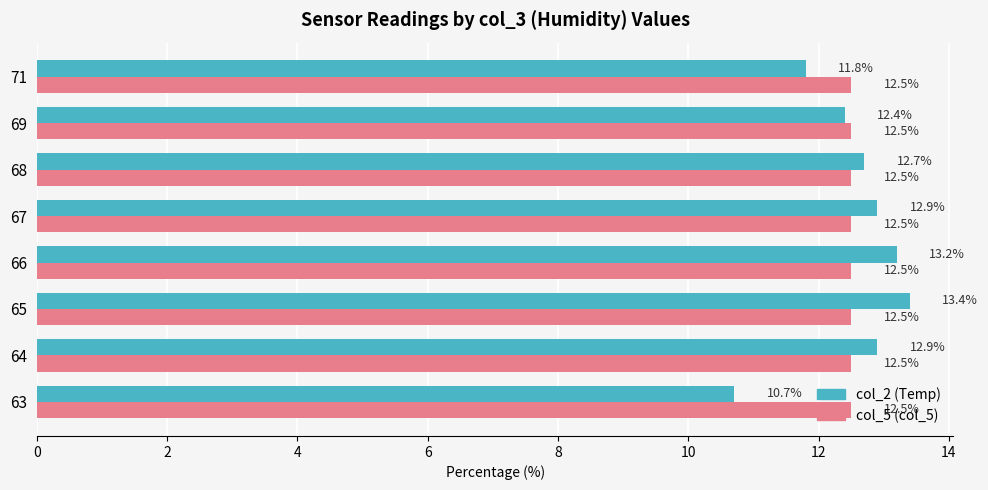

What is the greatest value displayed?

13.4